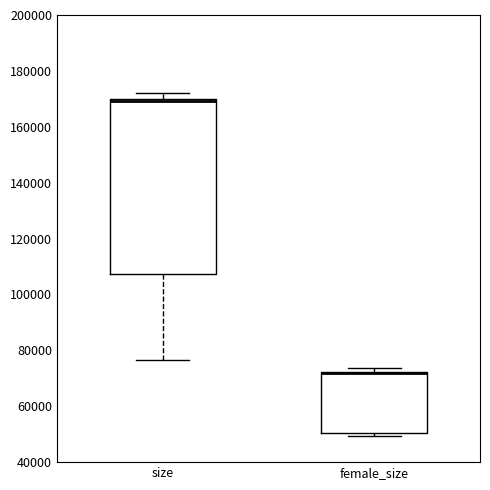

Comparing the boxes themselves (not the whiskers), which one is the tallest?

size